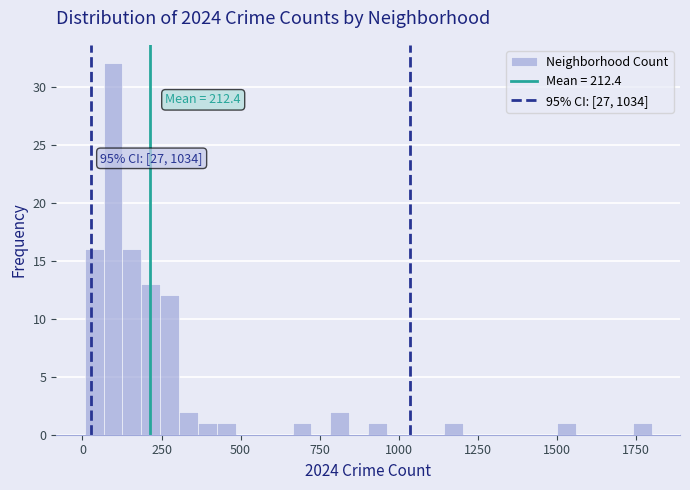

Read against the x-axis, roughly where is the centre of the tallest bar?

100